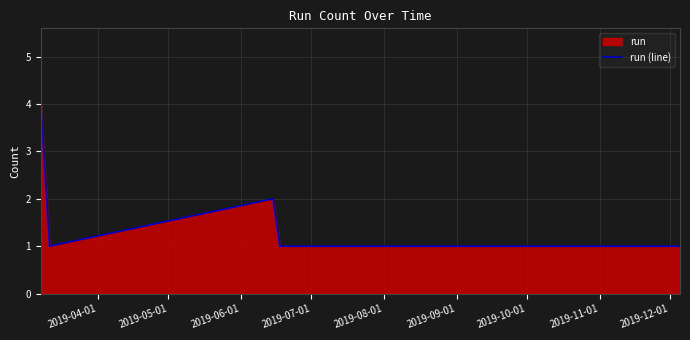

What is the value of the 12th point from the left?

1